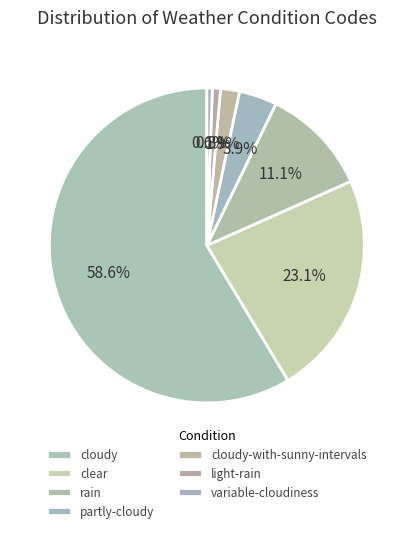

Rank the categories by value from lowest to highest.

variable-cloudiness, light-rain, cloudy-with-sunny-intervals, partly-cloudy, rain, clear, cloudy